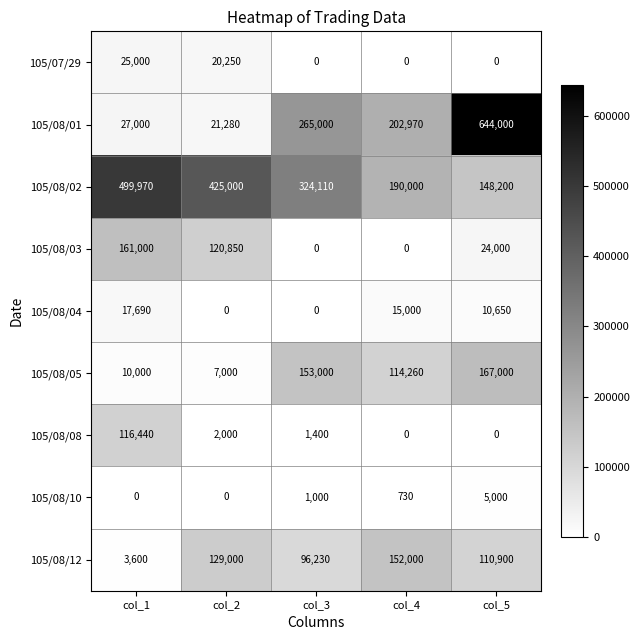

How many data points does each series have?

5